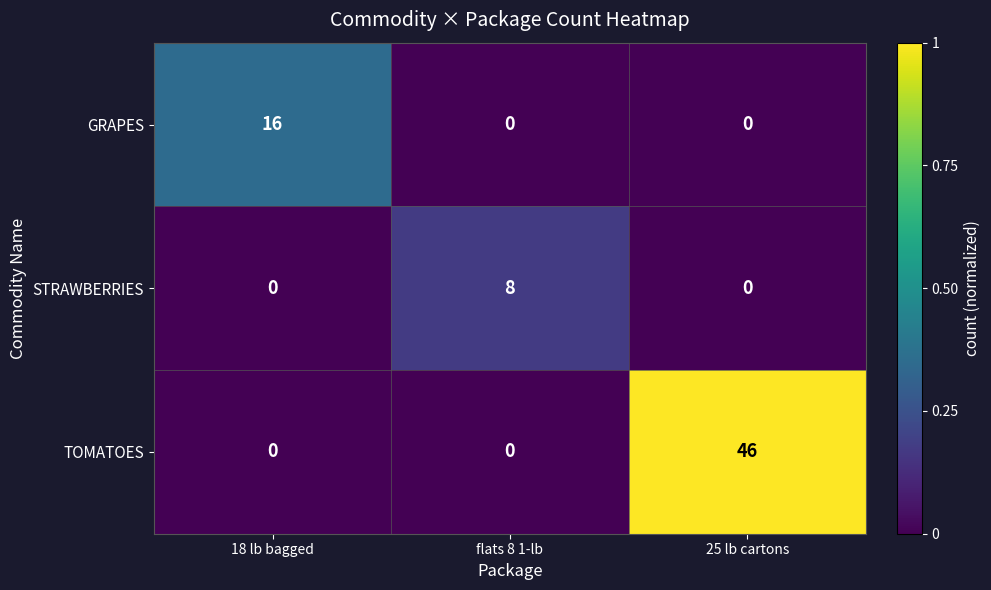

Reading left to right, what are all the values shown in this chart?

GRAPES: 18 lb bagged=16	flats 8 1-lb=0	25 lb cartons=0
STRAWBERRIES: 18 lb bagged=0	flats 8 1-lb=8	25 lb cartons=0
TOMATOES: 18 lb bagged=0	flats 8 1-lb=0	25 lb cartons=46